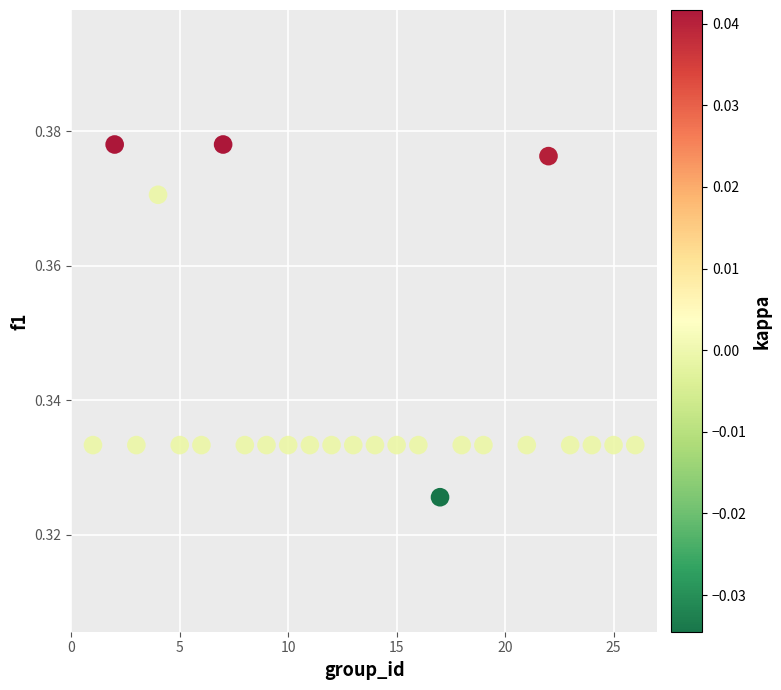

What is the range of X values (max minus min)?

25.0